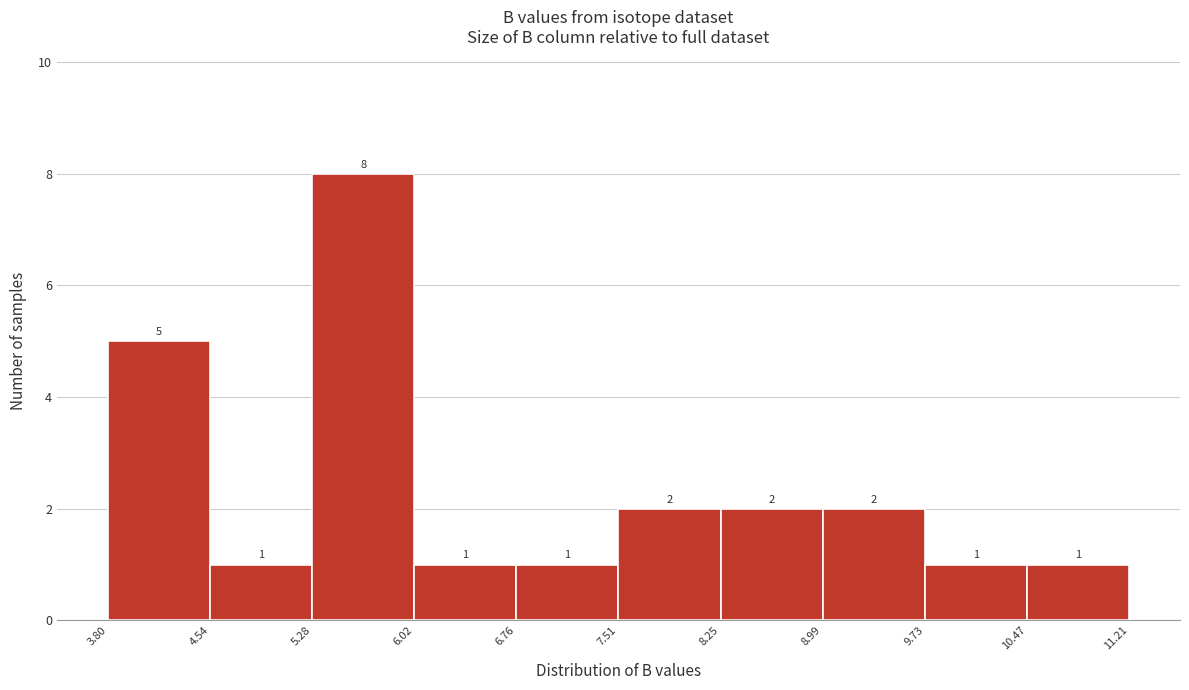

Reading left to right, transcribe this chart: for each bar, give the range it covers on the x-axis and its height.

3.80 to 4.54: 5
4.54 to 5.28: 1
5.28 to 6.02: 8
6.02 to 6.76: 1
6.76 to 7.51: 1
7.51 to 8.25: 2
8.25 to 8.99: 2
8.99 to 9.73: 2
9.73 to 10.47: 1
10.47 to 11.21: 1